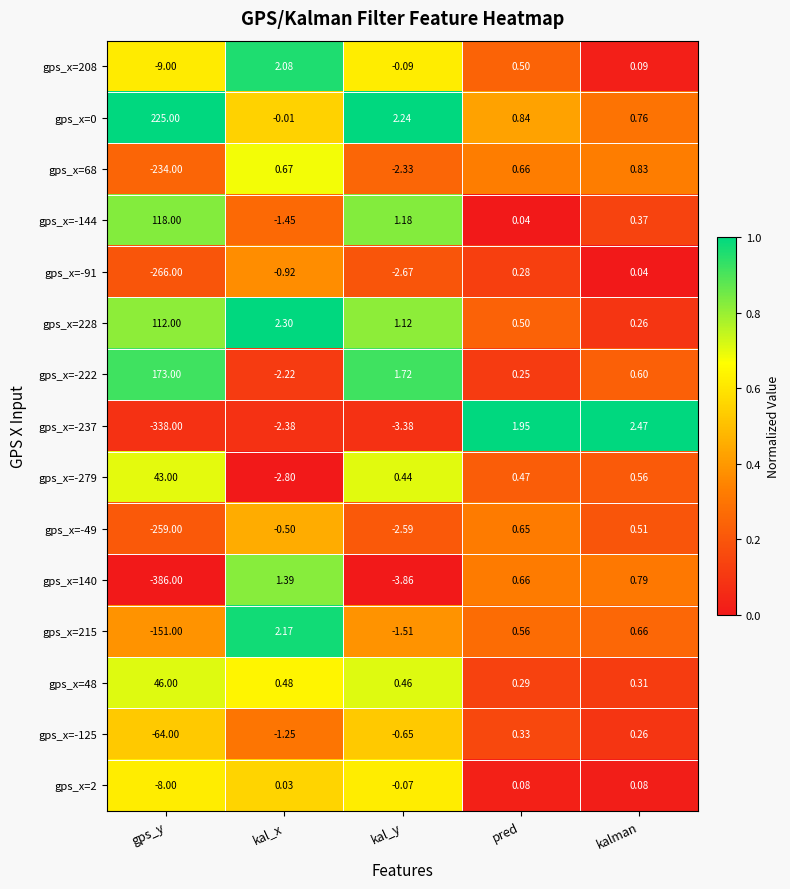

At how many categories does at least one series exceed 0?

5